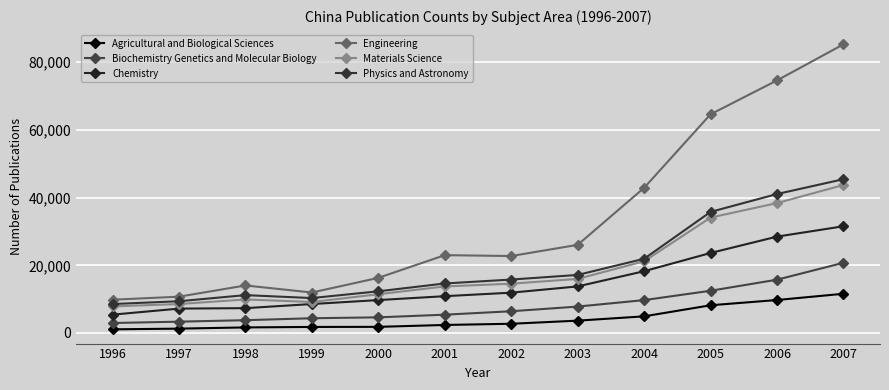

How many lines are shown in the chart?

6